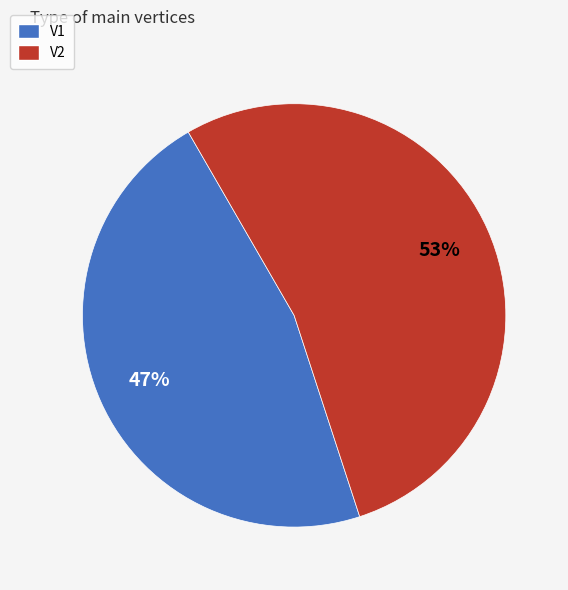

Rank the categories by value from lowest to highest.

V1, V2